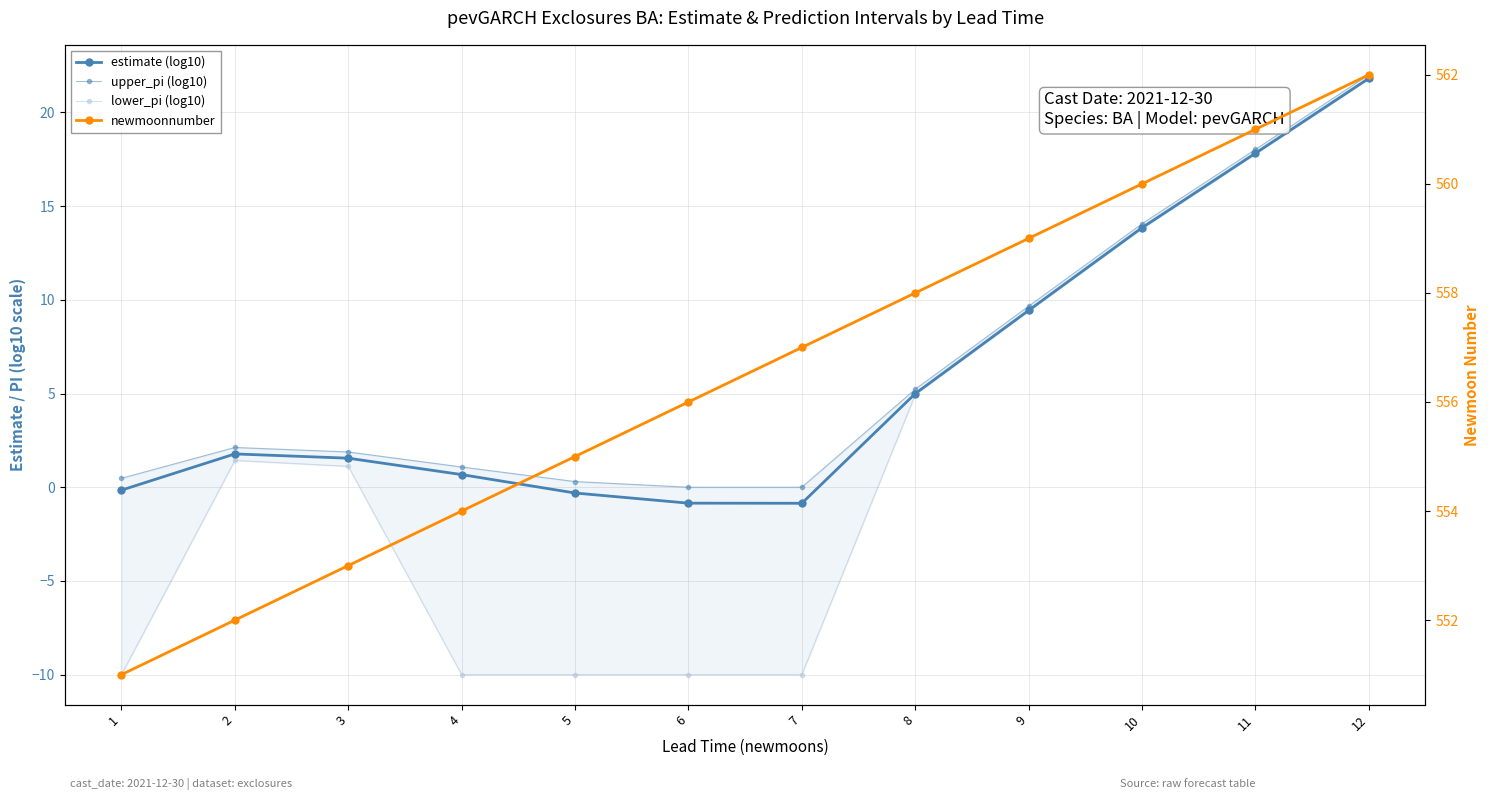

Is this an area chart (filled region under the line)?

No